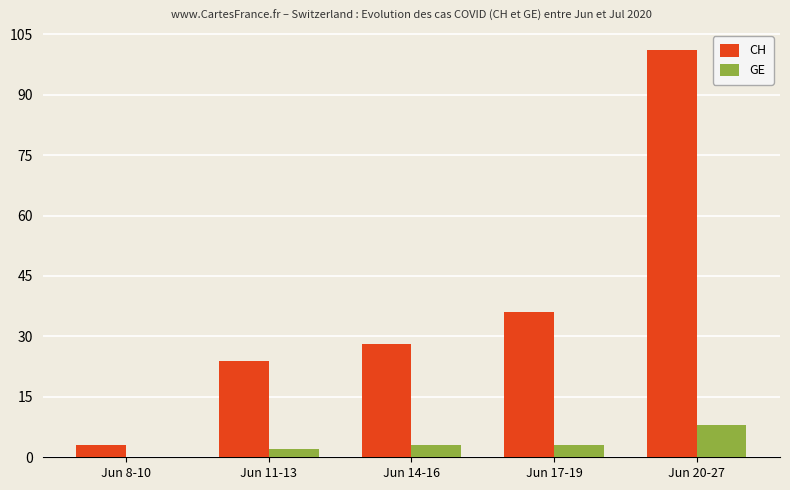

Which series has the largest total across all categories?

CH